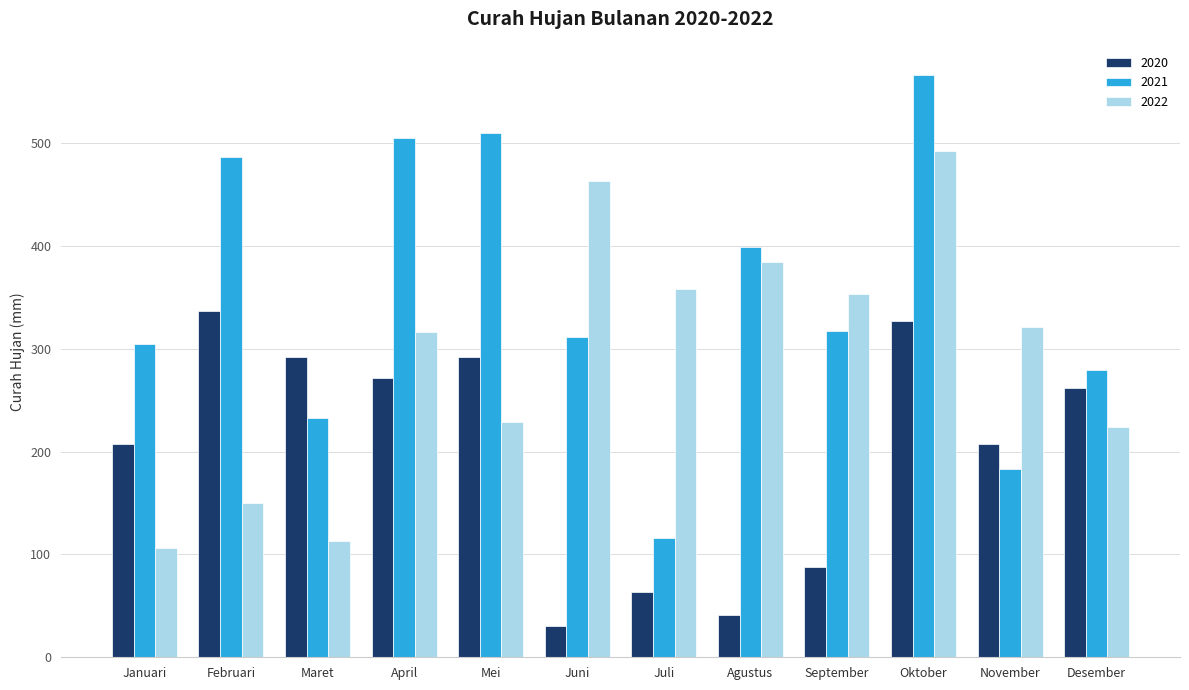

What is the difference between the maximum and second lowest values in the 2021 series?

382.9